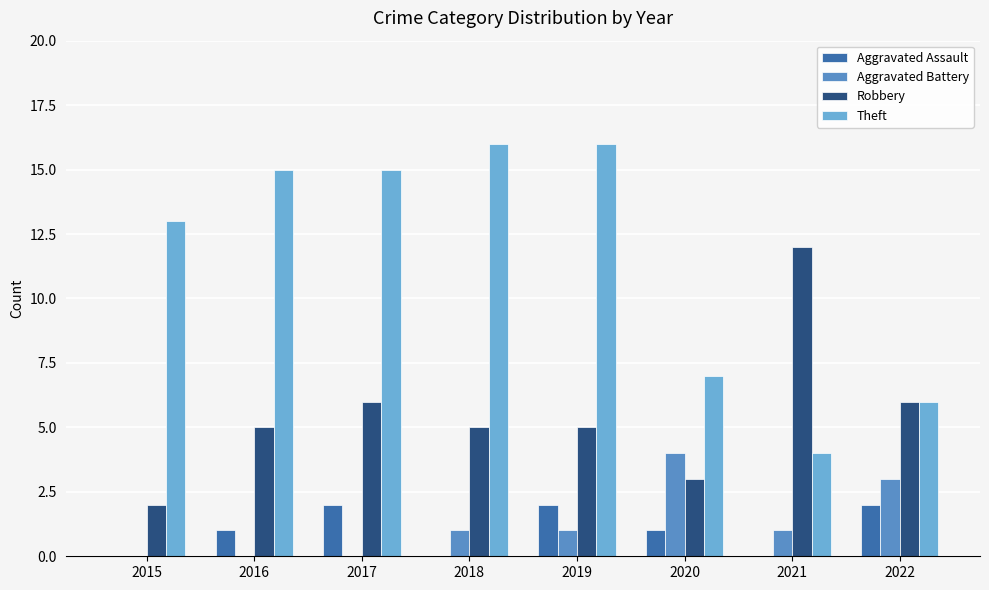

What are all the series names shown in the legend?

Aggravated Assault, Aggravated Battery, Robbery, Theft